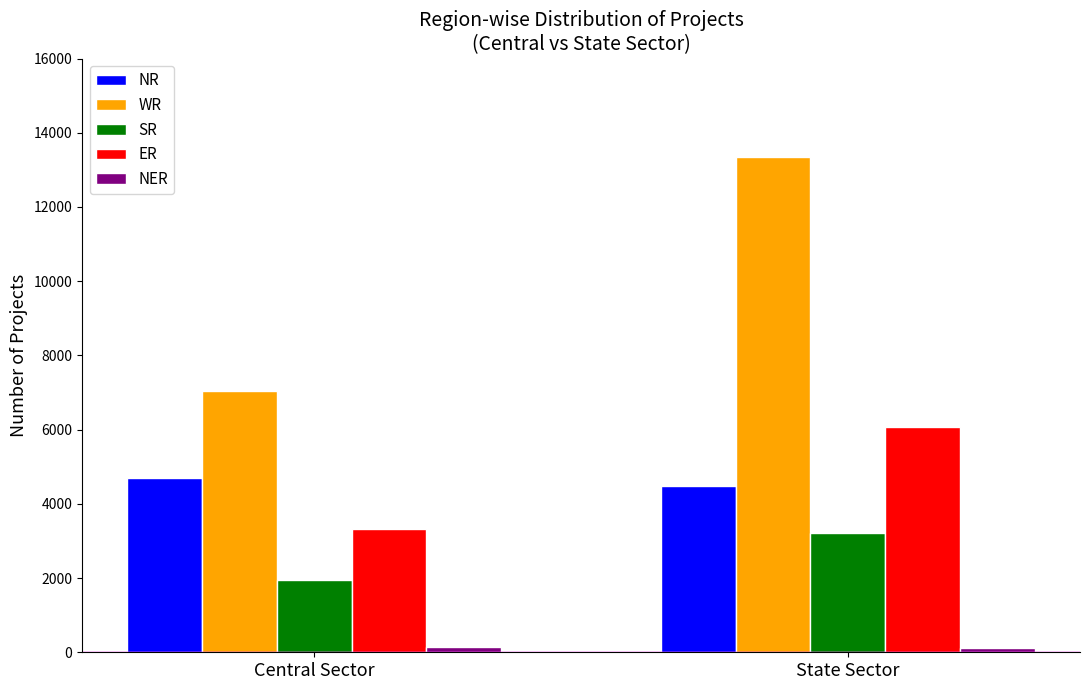

How many bars are there in each group?

5